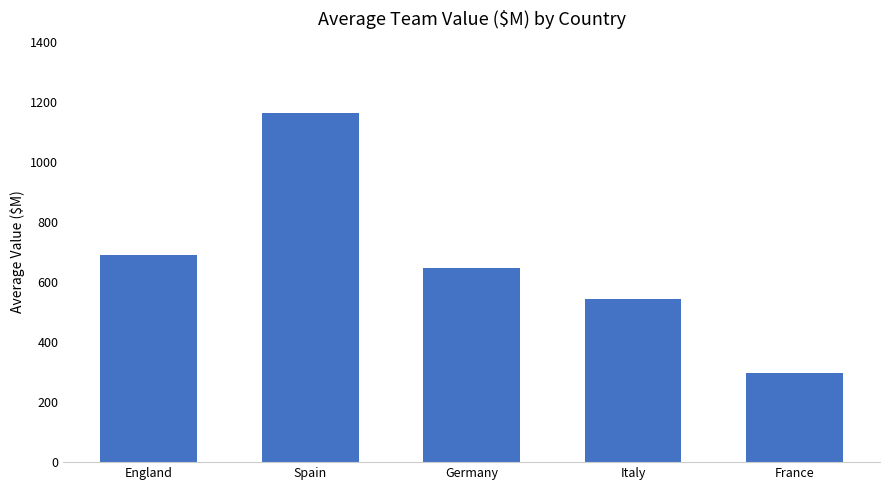

Reading left to right, list all the values displayed in this chart.

England=688.2	Spain=1161.5	Germany=647.6	Italy=543.8	France=297.5